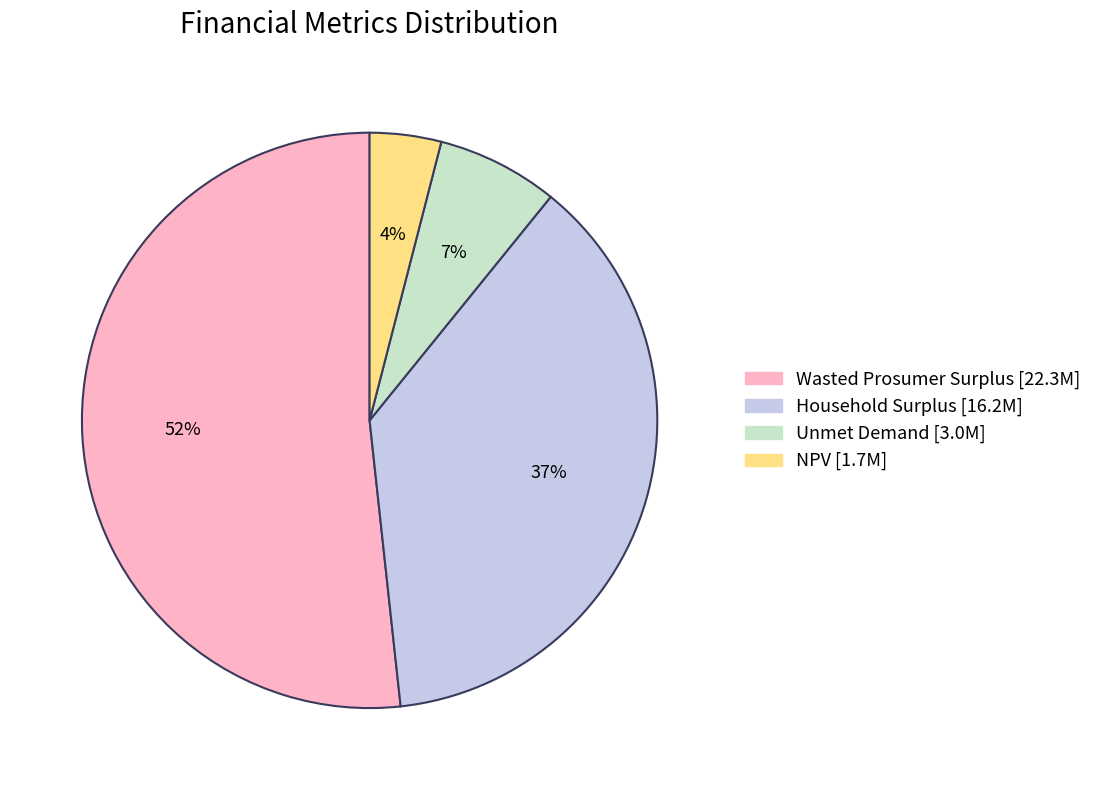

To the nearest percent, what percentage of the pie is Unmet Demand?

7%